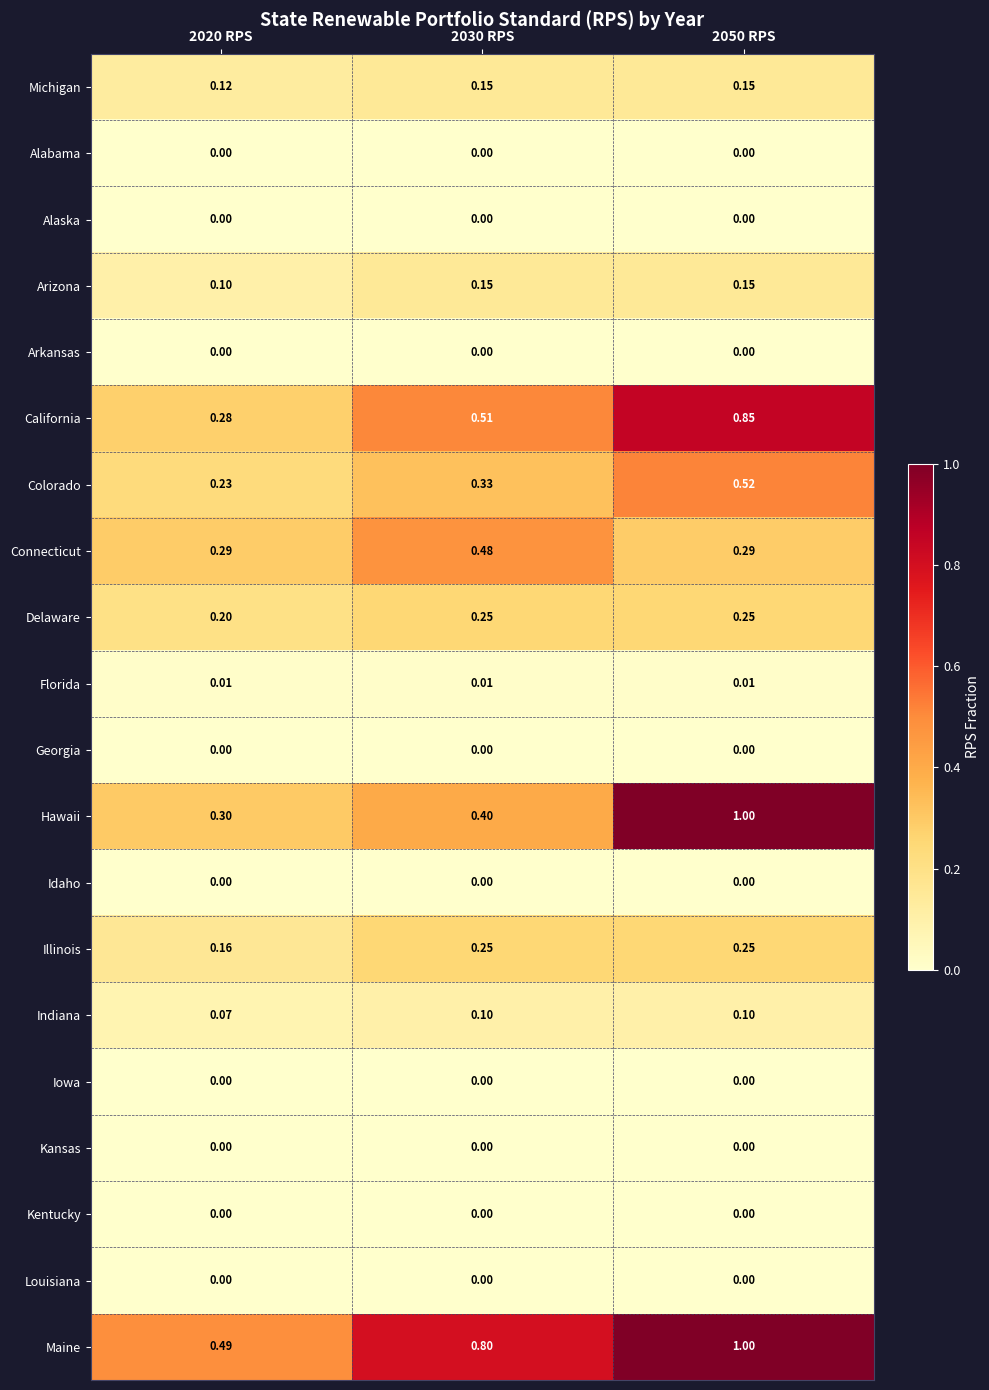

Between 2020 RPS and 2050 RPS, which series saw the biggest shift?

Hawaii